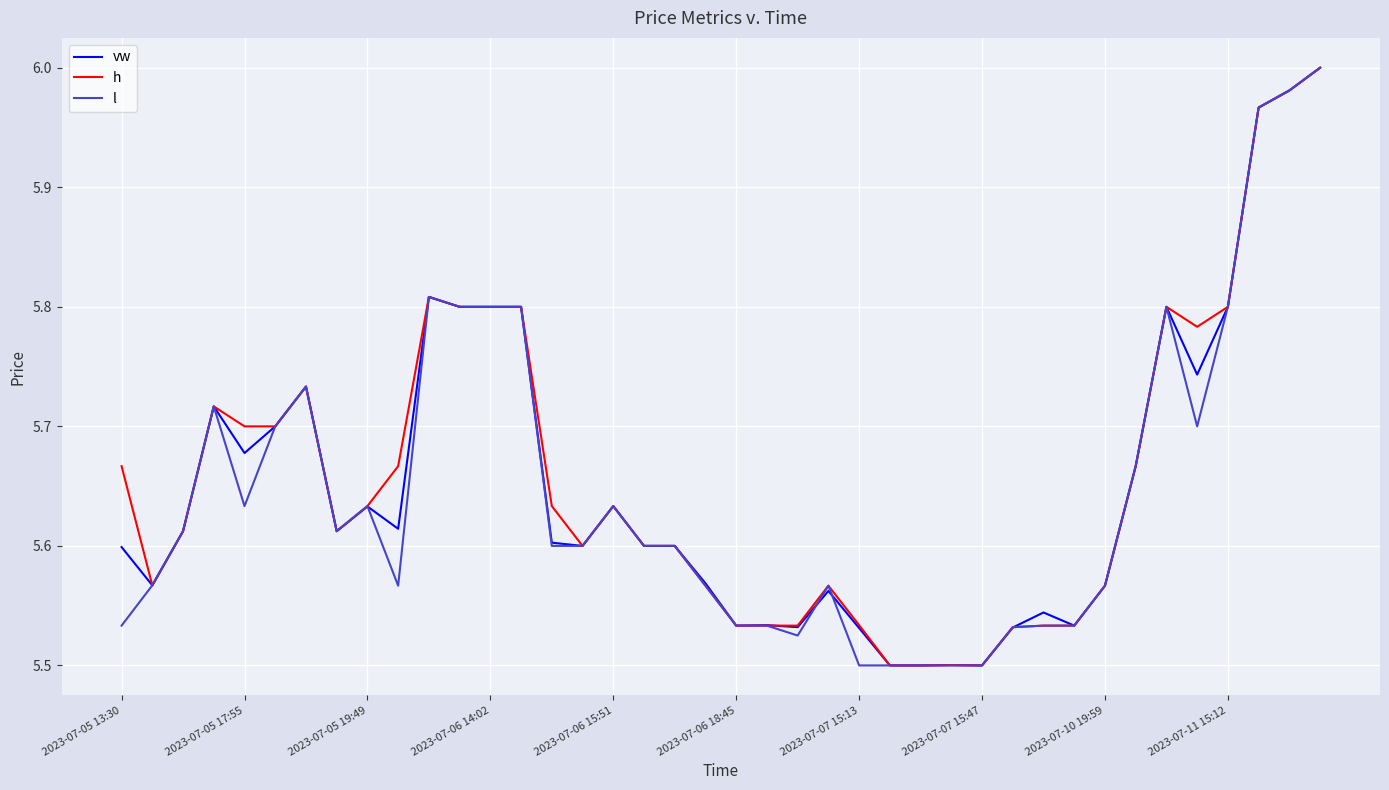

List the labels in order of vw value, largest first.

39, 38, 37, 10, 11, 12, 13, 34, 36, 35, 2023-07-07 15:13, 2023-07-06 14:02, 2023-07-06 18:45, 2023-07-06 15:51, 33, 16, 2023-07-10 19:59, 2023-07-11 15:12, 2023-07-05 19:49, 2023-07-07 15:47, 14, 15, 17, 18, 2023-07-05 13:30, 19, 2023-07-05 17:55, 32, 23, 30, 21, 20, 31, 22, 29, 24, 27, 25, 26, 28